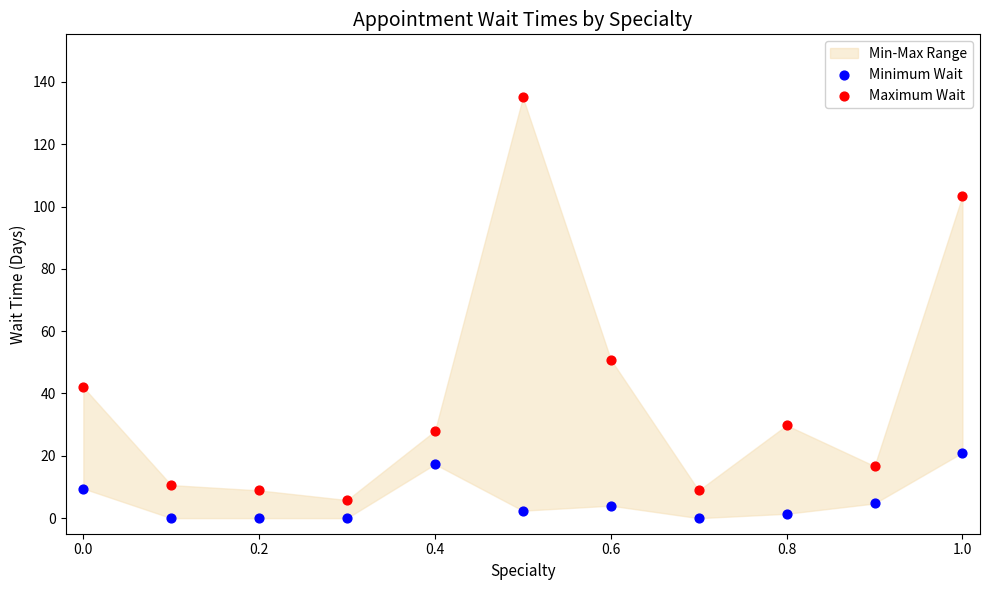

Across all data points, what is the range of X values (max minus min)?

1.0